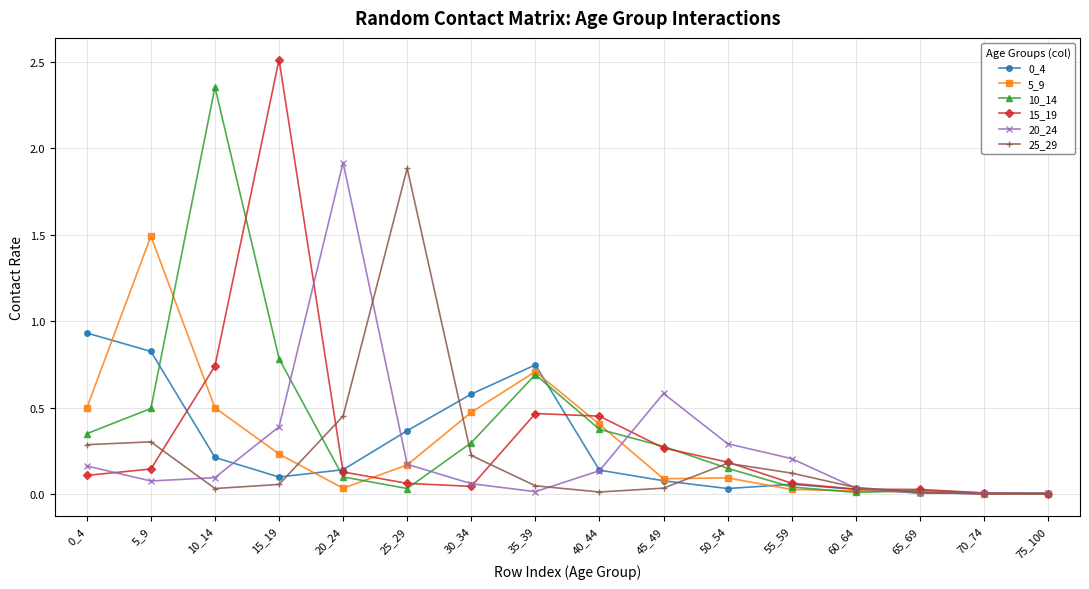

What is the total value across all series at 5_9?

3.3